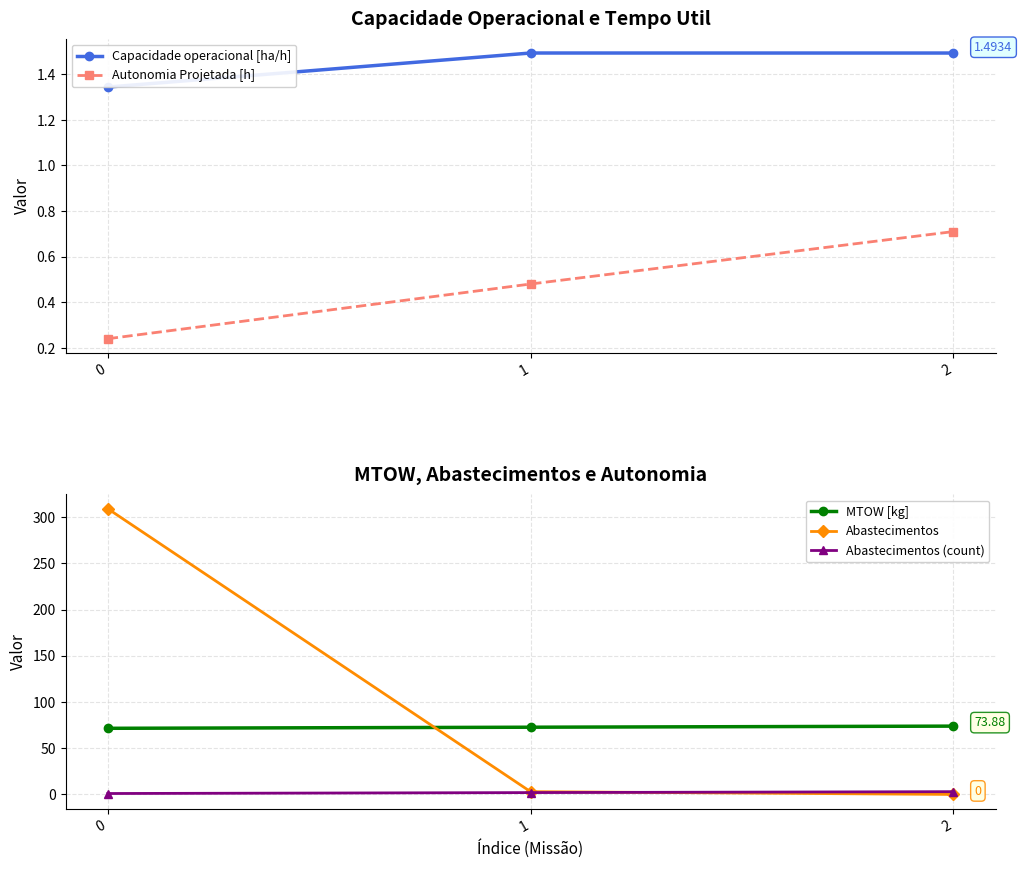

What is the value of the Autonomia Projetada [h] point at the 1st from the left?

0.2